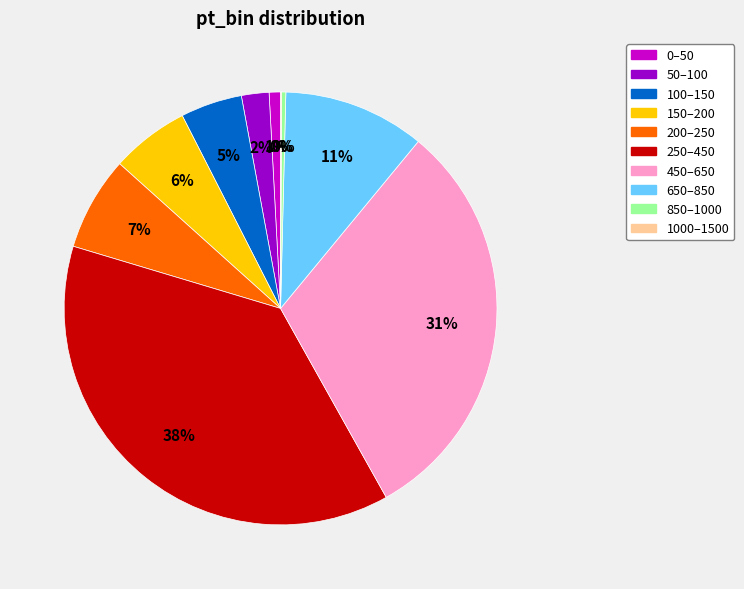

What percentage is the 150–200 slice, to the nearest percent?

6%